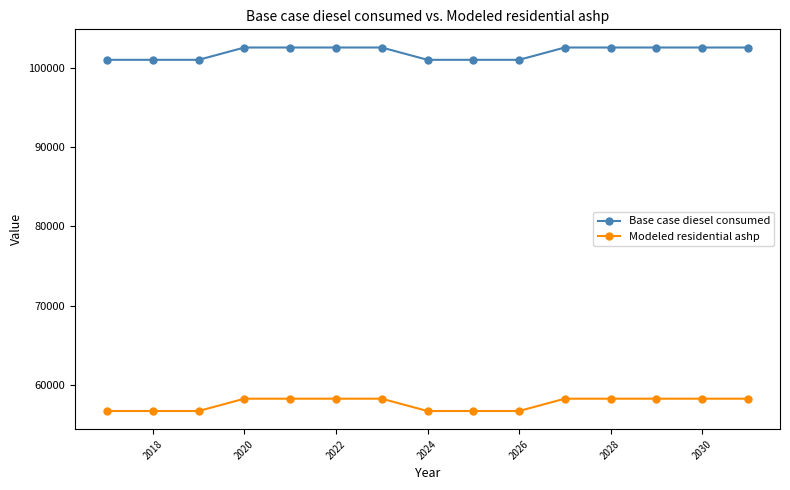

How many values in the Modeled residential ashp series are below 58238?

6